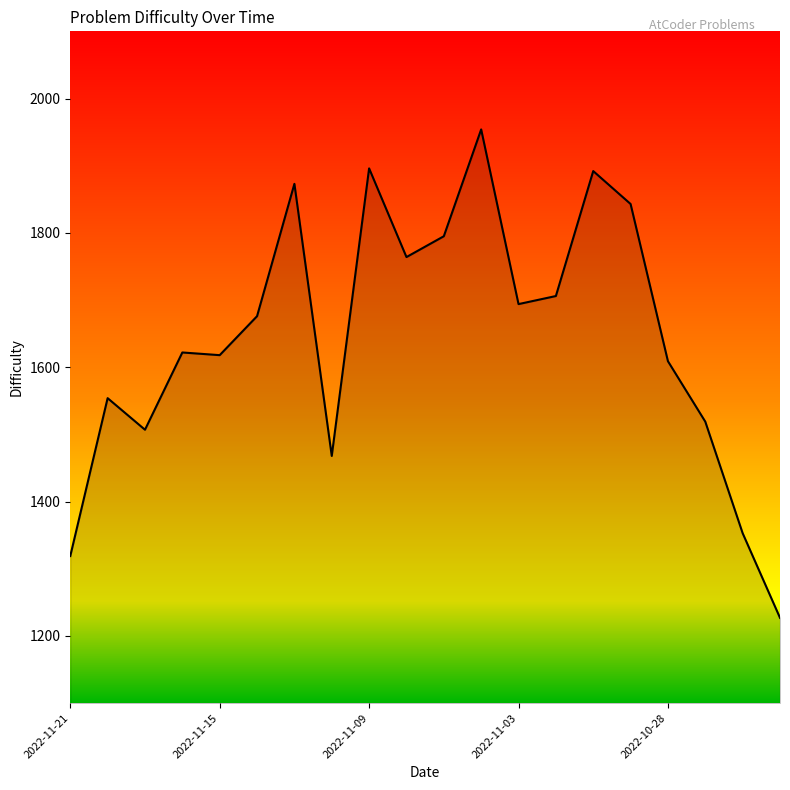

Count the number of data series in this chart.

1